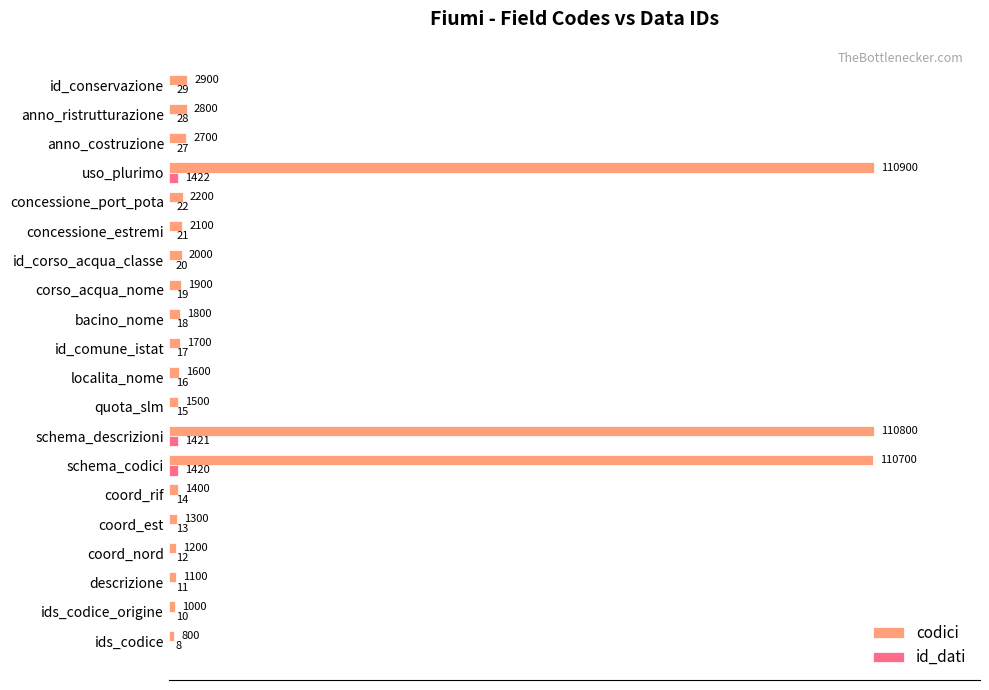

Which label corresponds to the largest value in the chart?

uso_plurimo